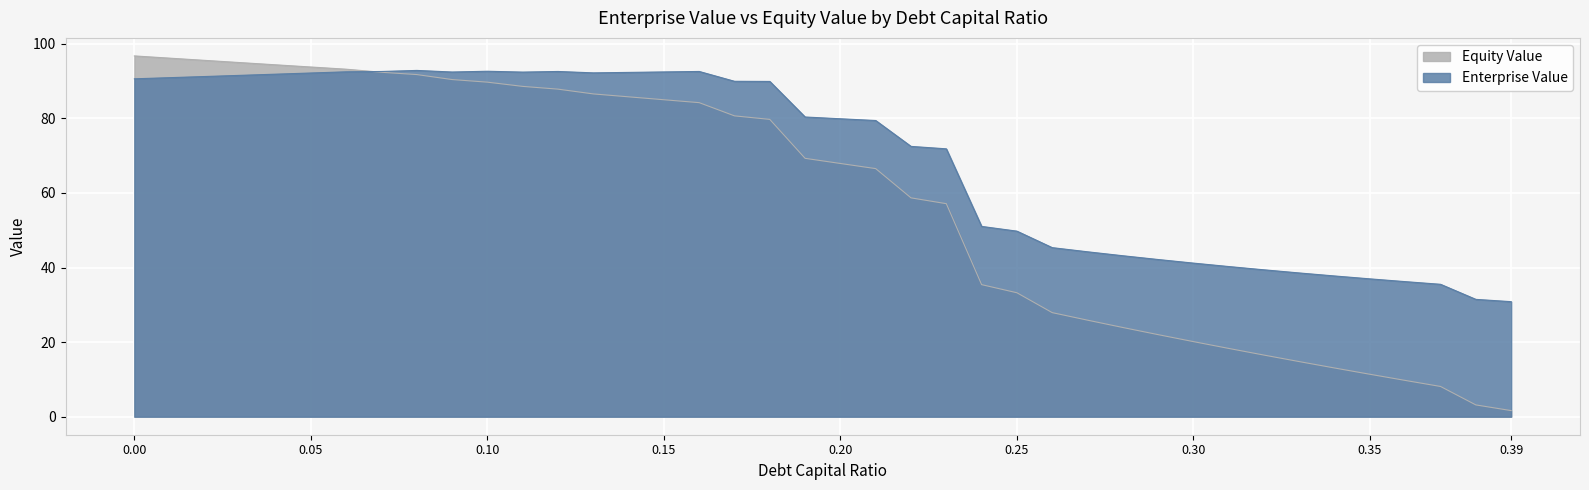

Between which two adjacent categories do enterprise_value and equity_value first intersect?

0.06 and 0.07